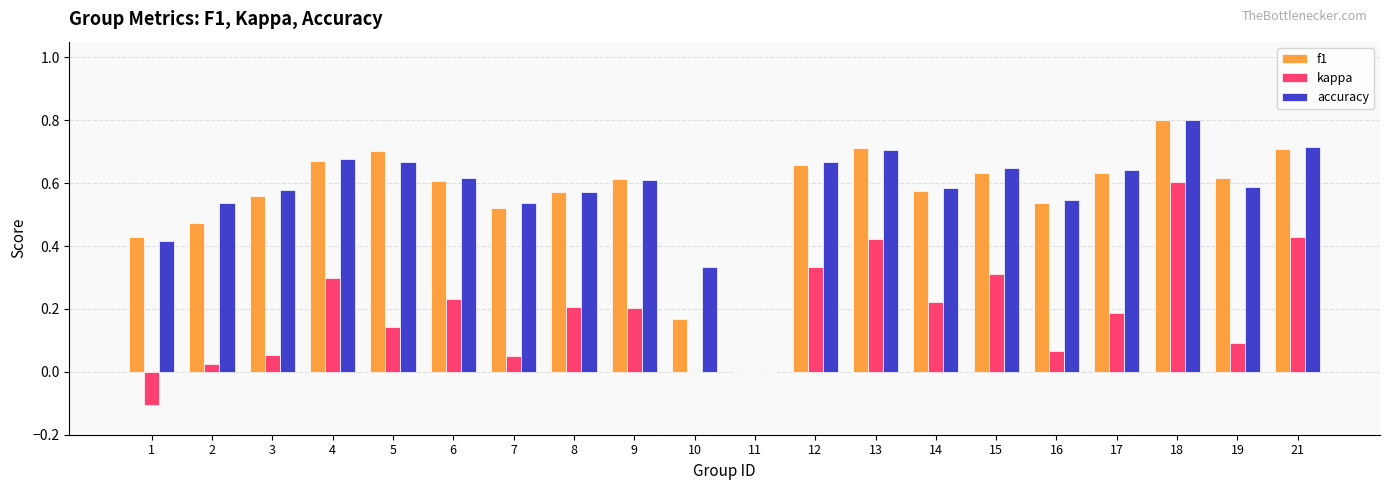

How many data points in f1 are above 0?

19